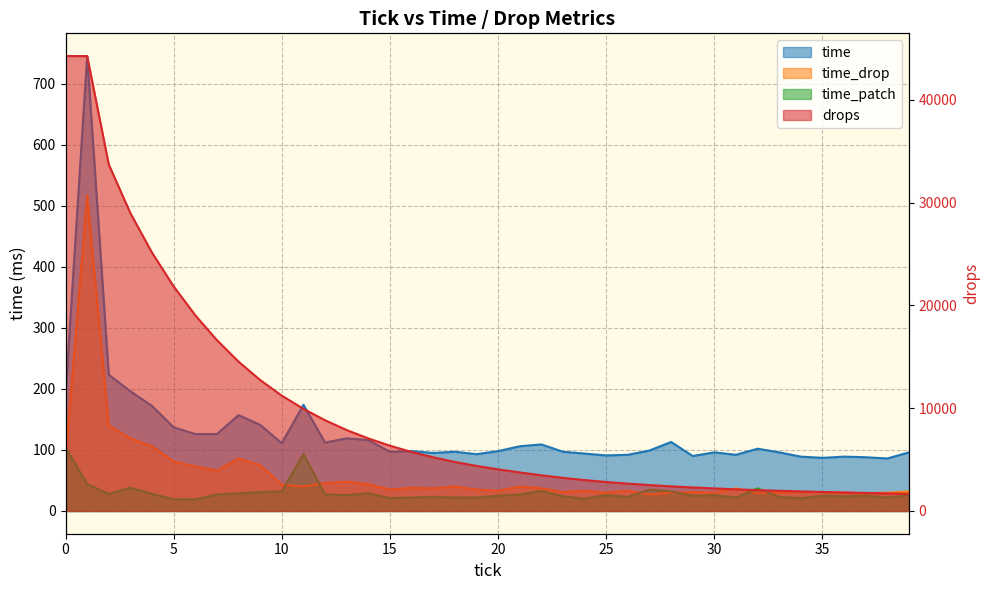

How many values in the drops series exceed 4388?

19